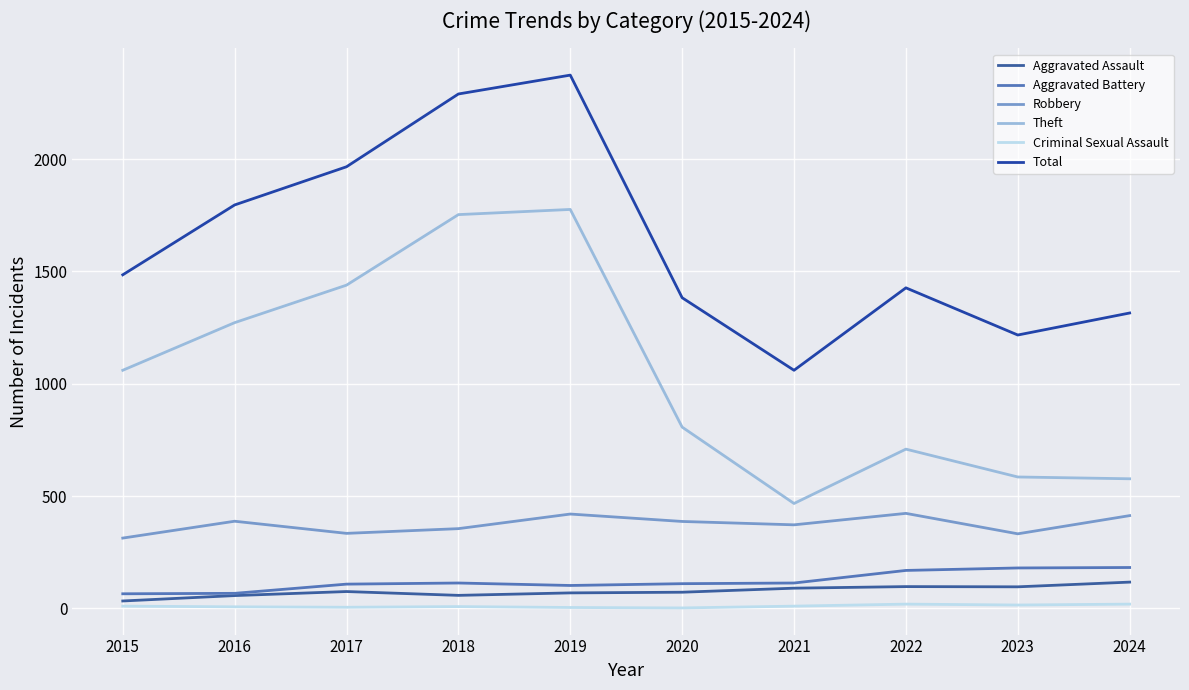

Reading left to right, list all the values displayed in this chart.

Aggravated Assault: 33	57	75	58	69	72	90	97	96	117
Aggravated Battery: 65	67	108	113	102	110	113	169	180	182
Robbery: 313	388	334	355	420	387	372	423	332	413
Theft: 1060	1272	1439	1753	1776	807	467	709	585	577
Criminal Sexual Assault: 10	7	5	8	4	2	10	19	15	19
Total: 1485	1796	1966	2290	2374	1383	1060	1427	1217	1315